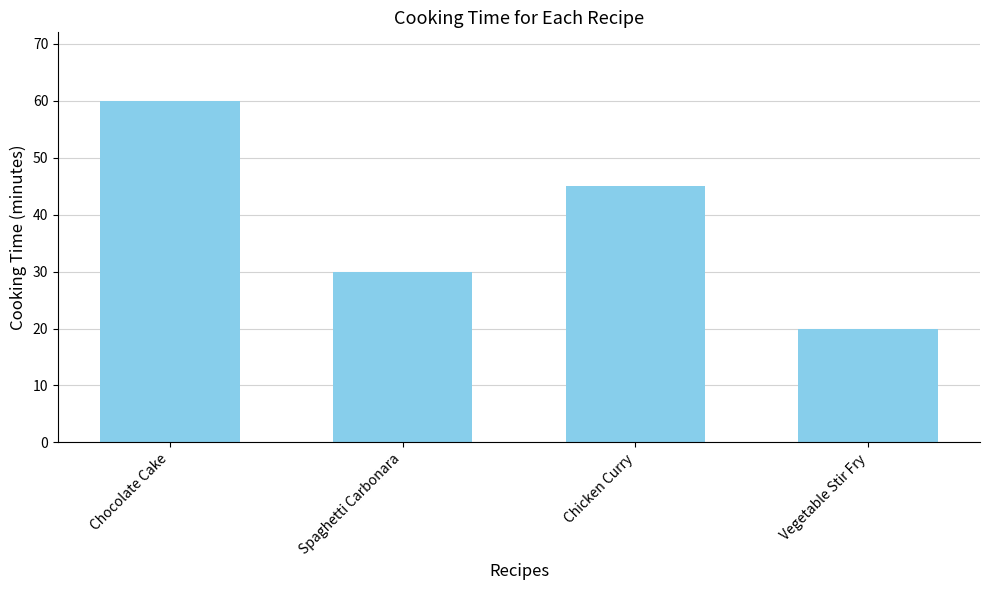

What is the maximum value shown in the chart?

60